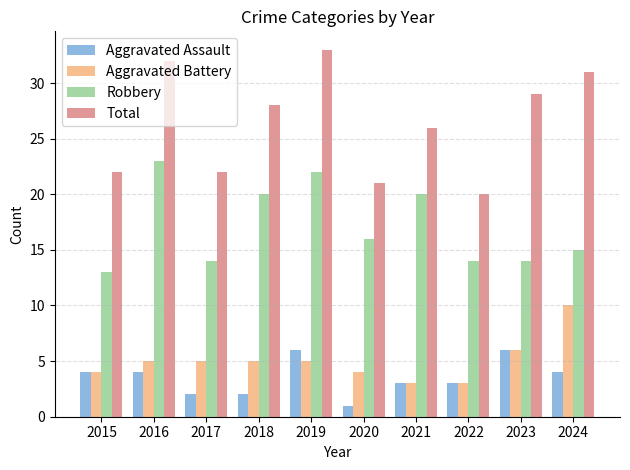

At how many categories does at least one series exceed 17?

10